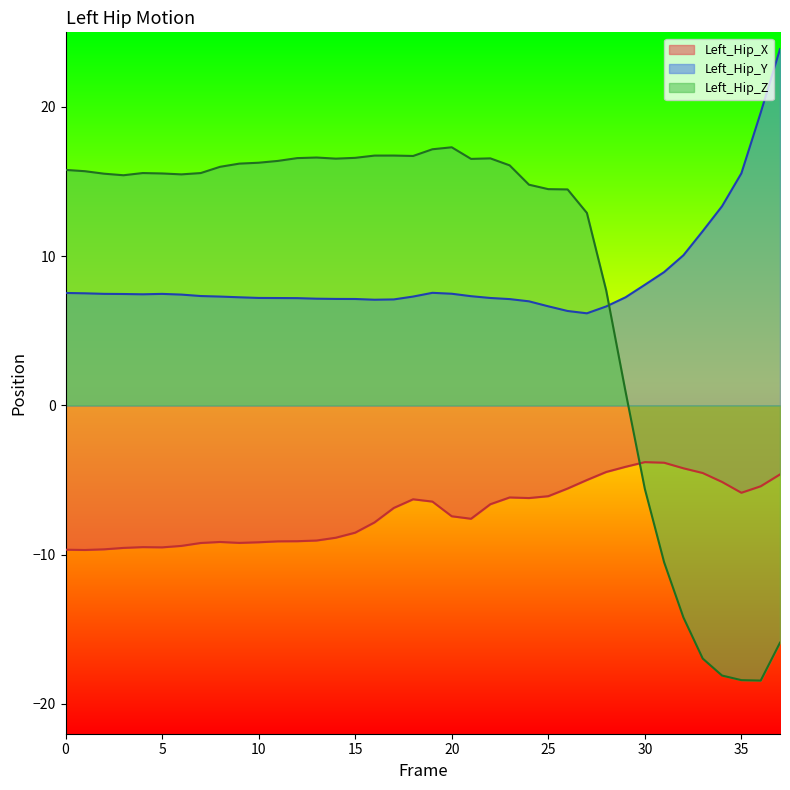

Rank the series at 13 from highest to lowest value.

Left_Hip_Z, Left_Hip_Y, Left_Hip_X